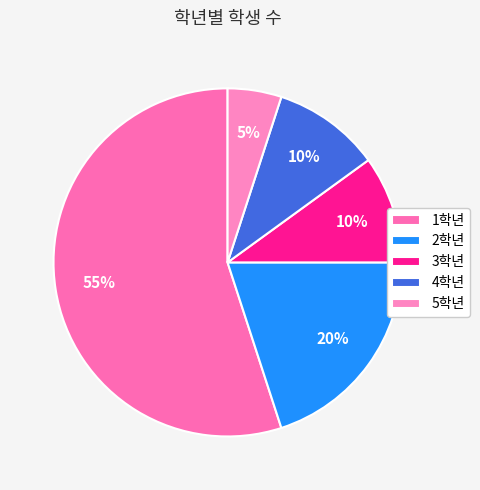

How many slices are in this pie chart?

5